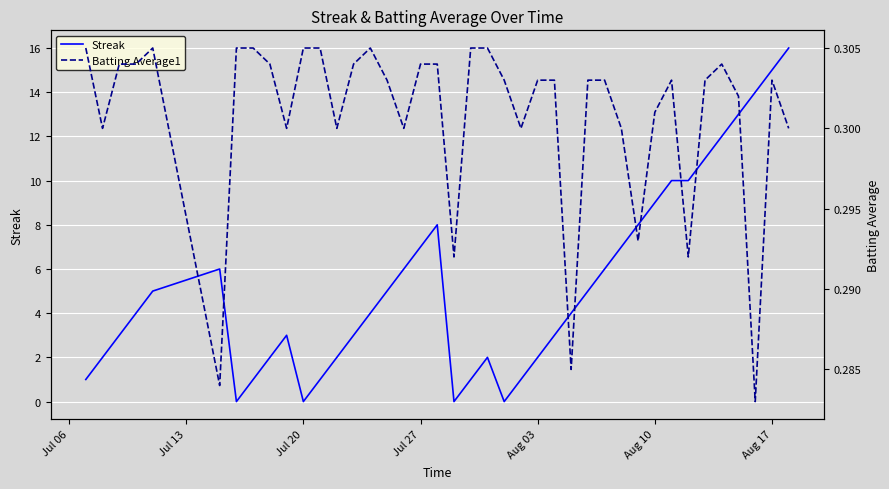

What is the highest value of the Streak series?

16